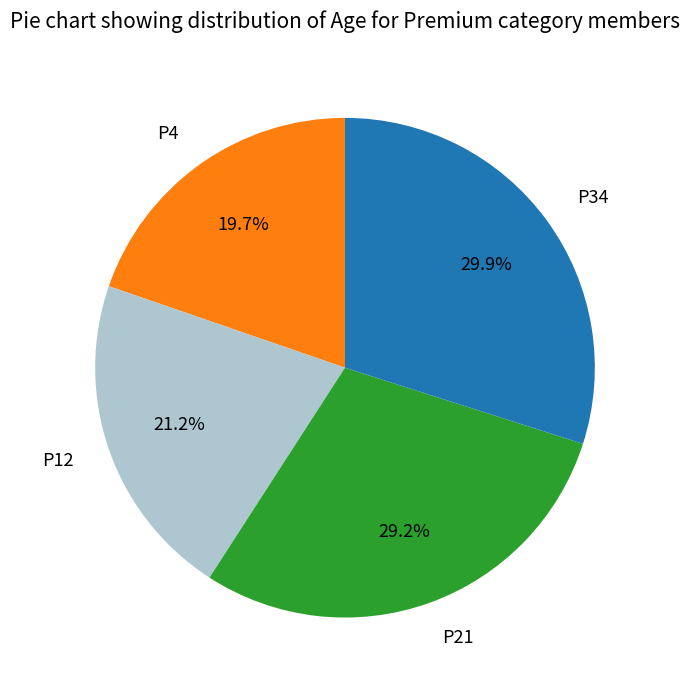

Which has a higher value, P34 or P21?

P34